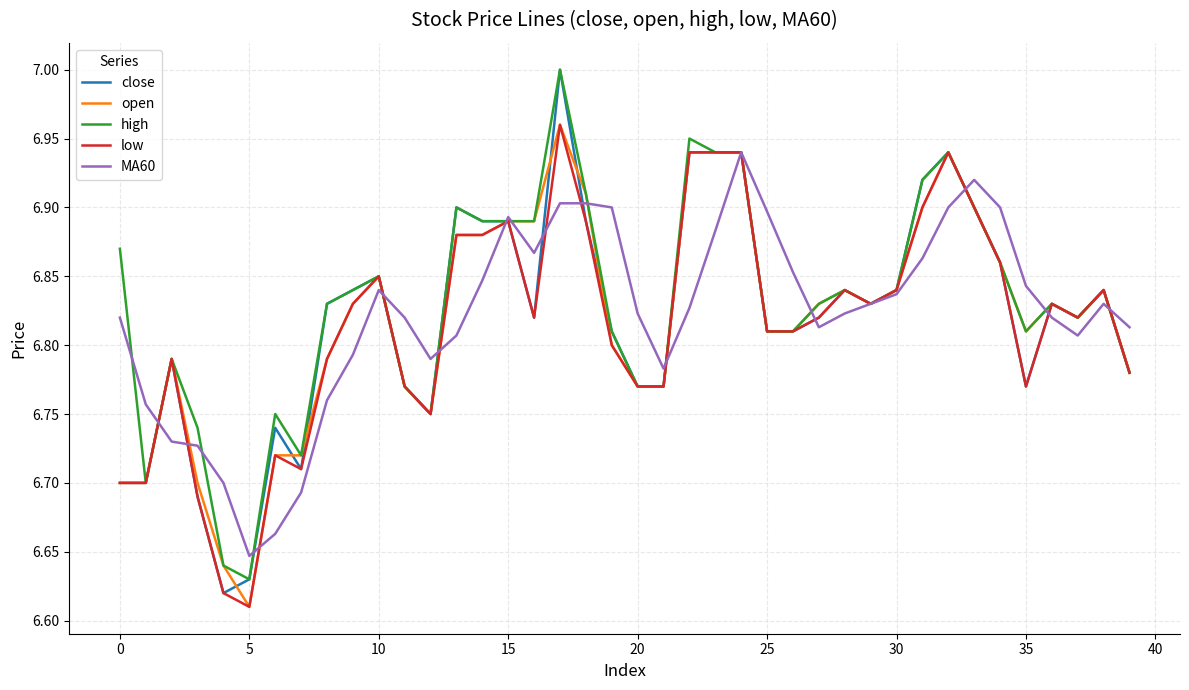

Which series has the widest spread of values?

close